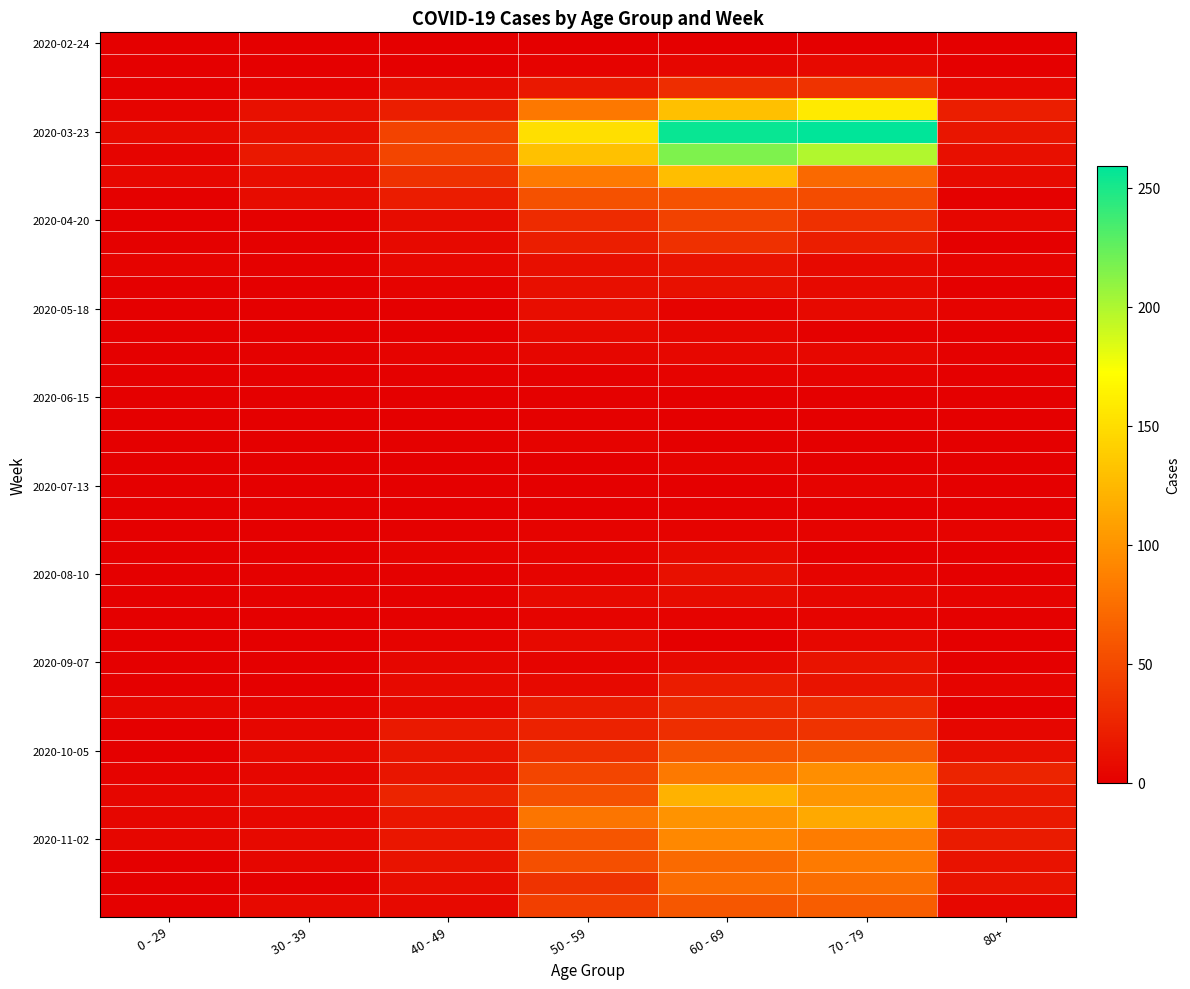

Which has a higher value, 50 - 59 or 60 - 69?

50 - 59